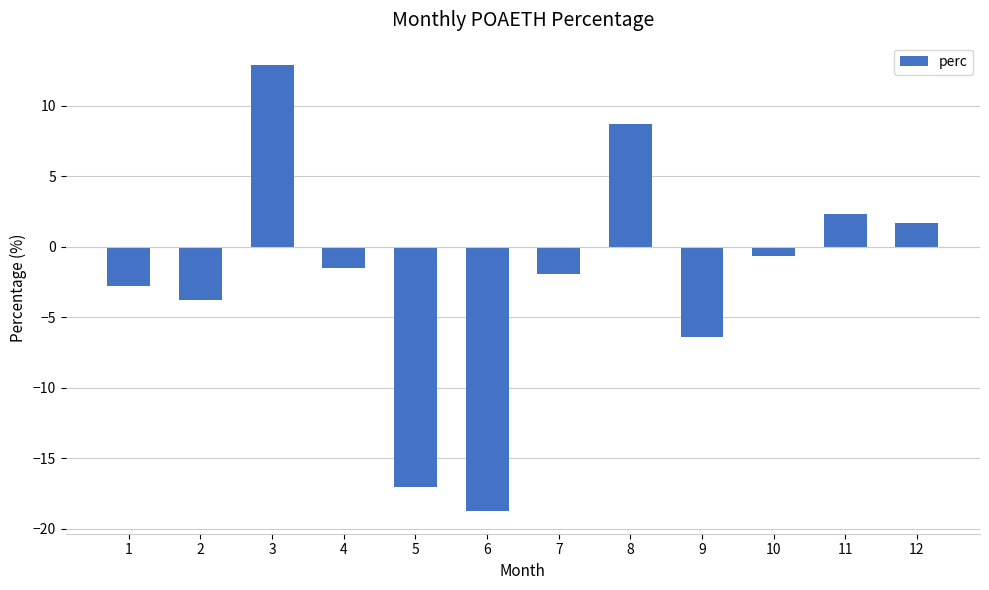

What is the value of the 2nd bar from the left?

-3.8